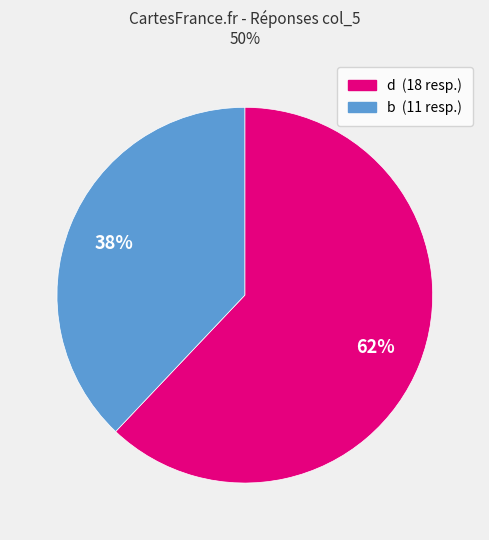

Count the number of slices in the pie.

2